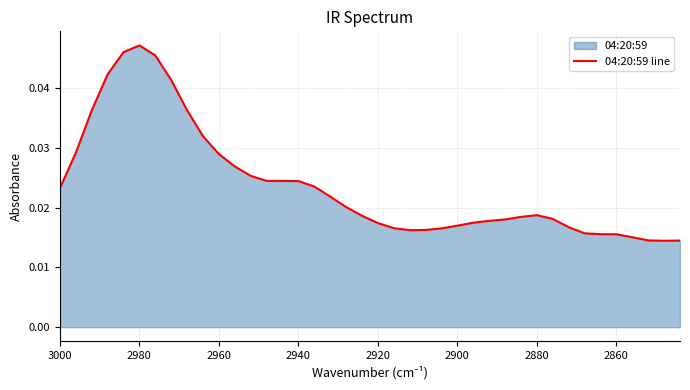

True or false: the data shows 0.0 at 12.

False